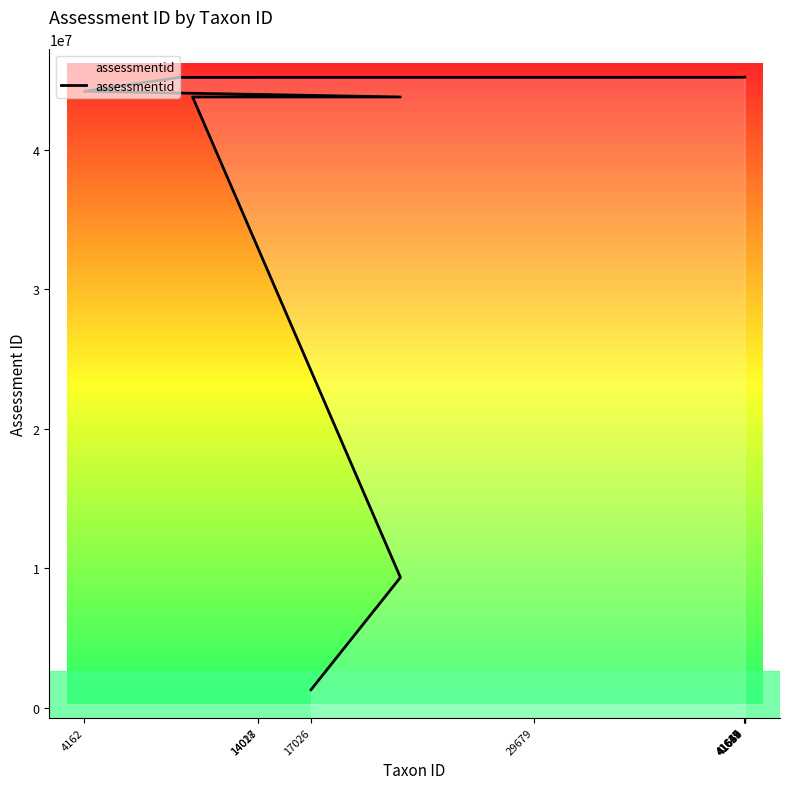

What is the minimum value shown in the chart?

1306343